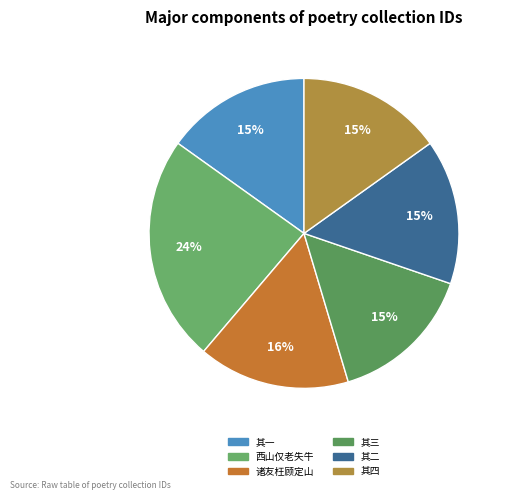

Is there any slice that represents more than half of the pie?

No